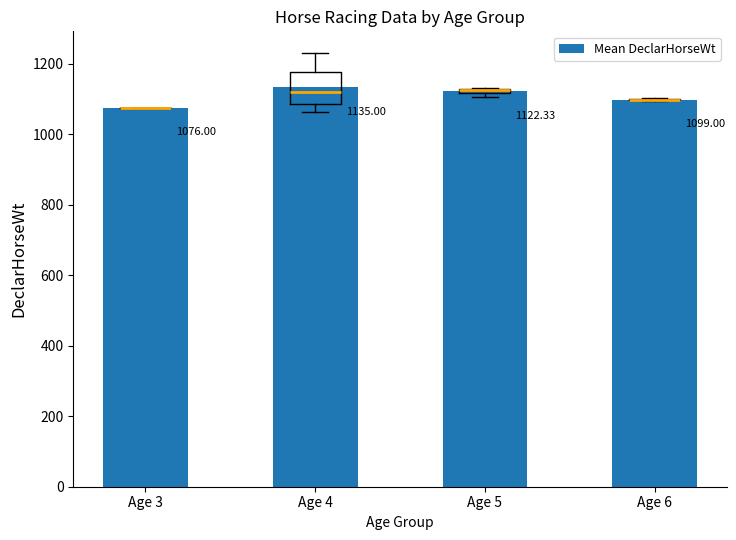

What is the value of the 2nd bar from the left?

1135.0